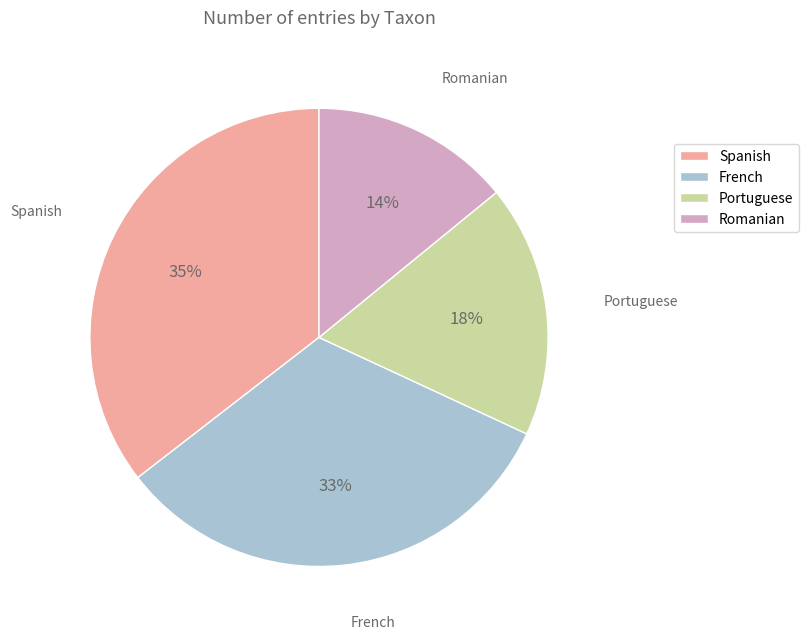

To the nearest percent, what is the difference between the largest and smallest slice percentages?

21%